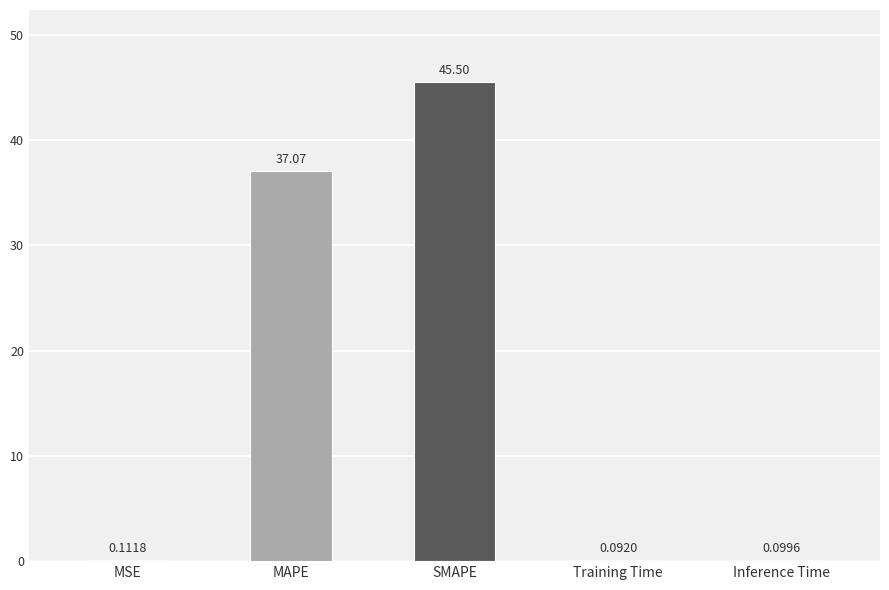

At which label is the value closest to 22?

MAPE